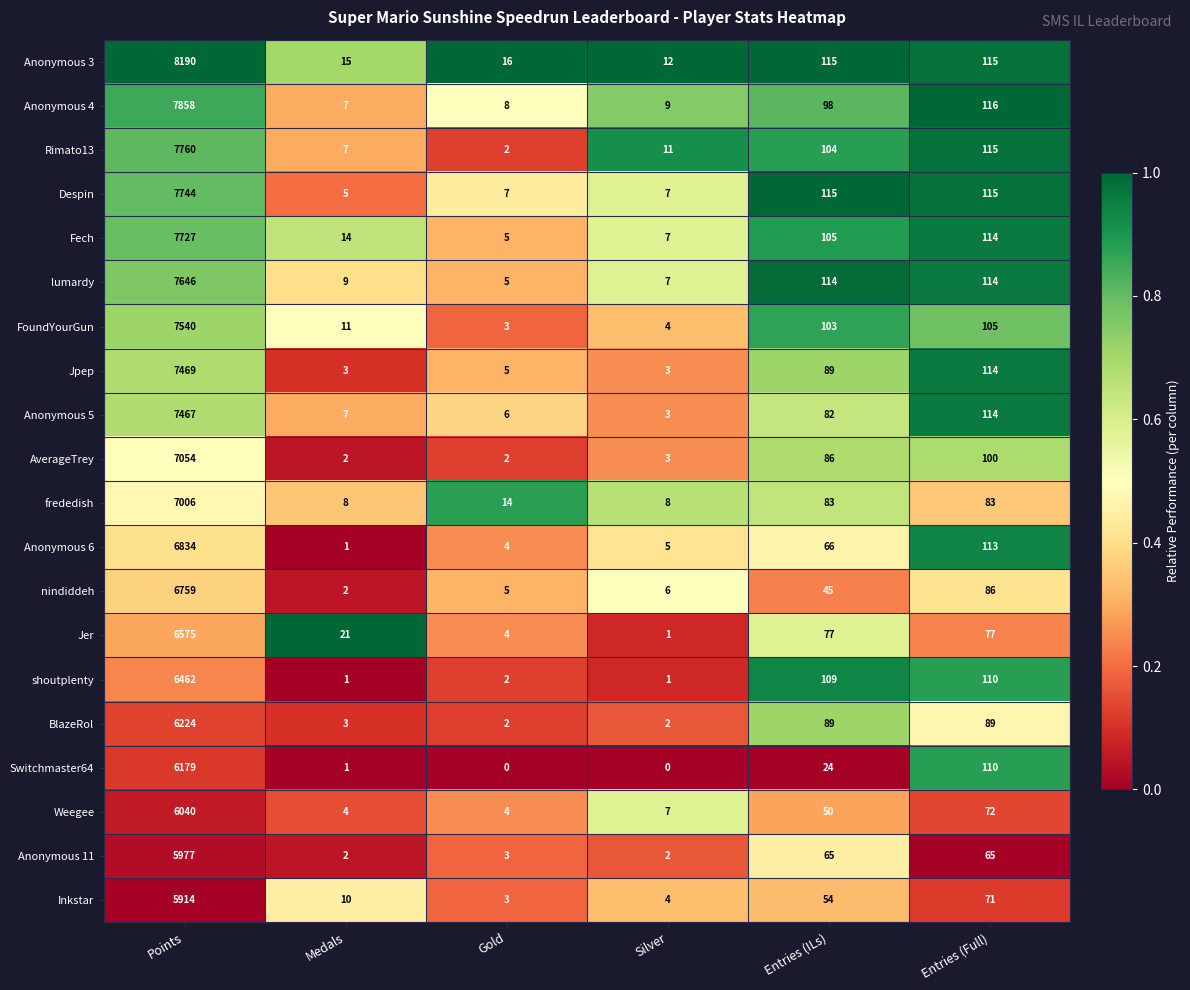

Which series has the largest range (max minus min)?

Anonymous 3